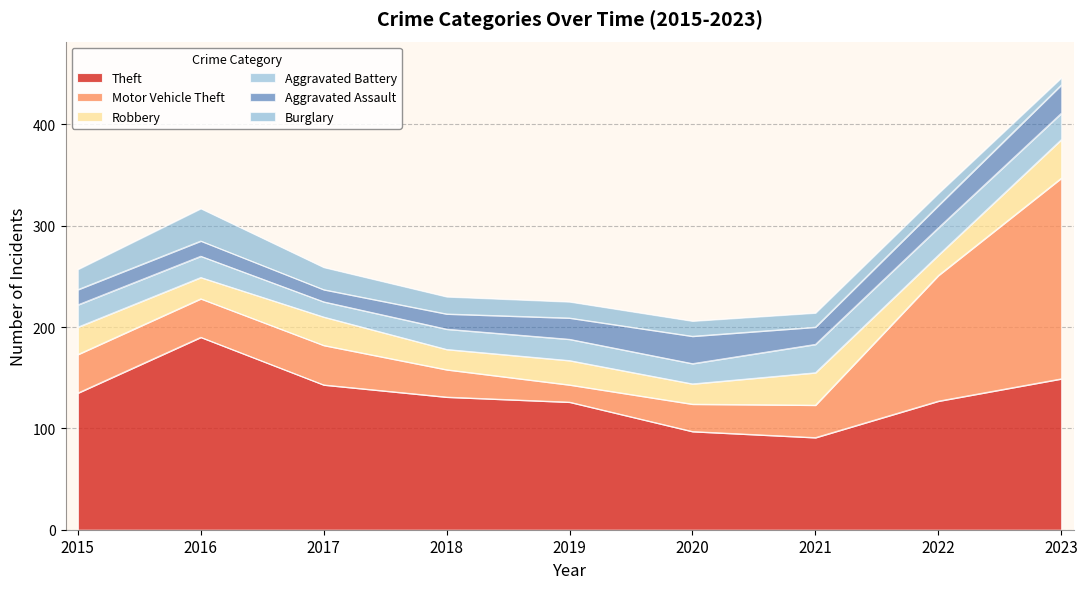

What is the sum of all Aggravated Assault values?

172